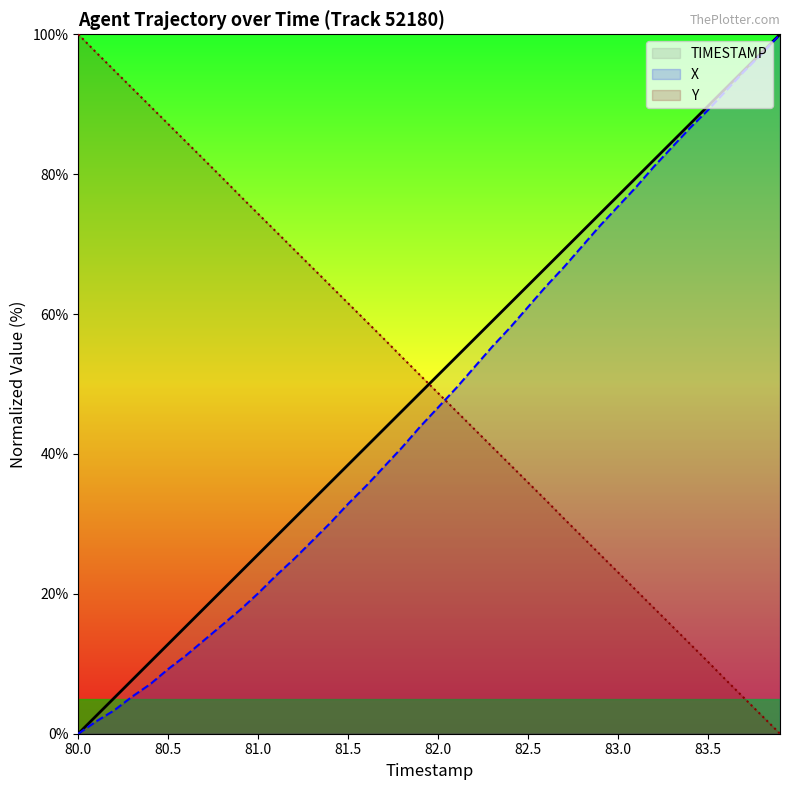

What is the difference between the maximum and second lowest values in the X series?

98.2